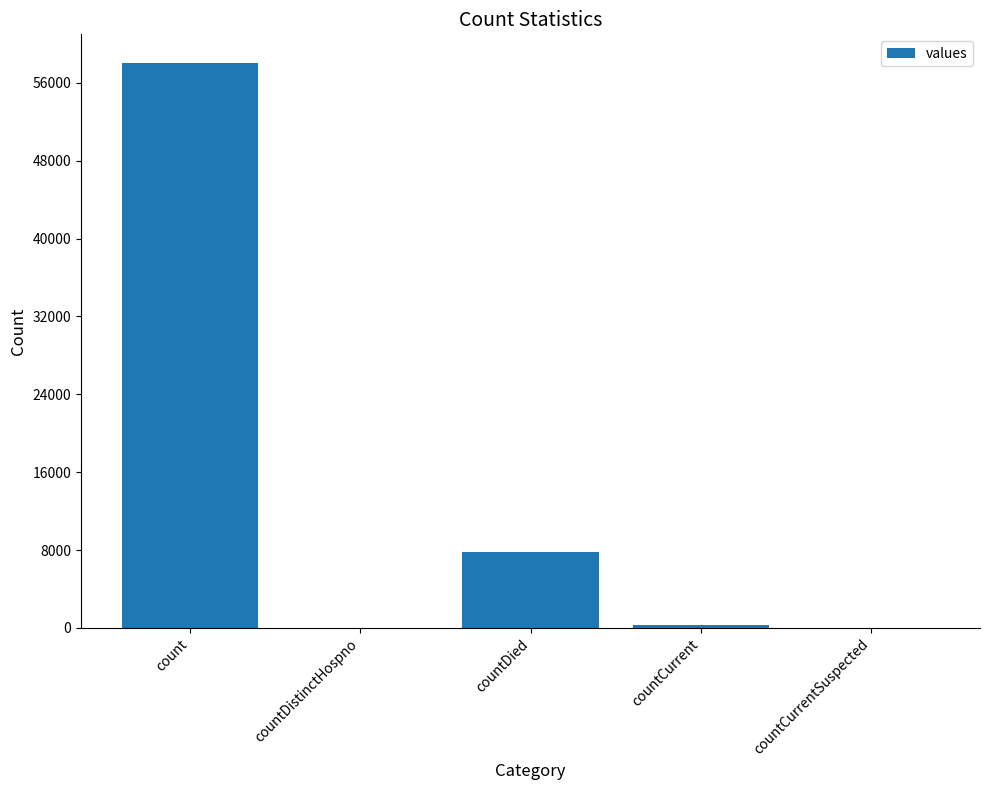

What is the maximum value shown in the chart?

58070